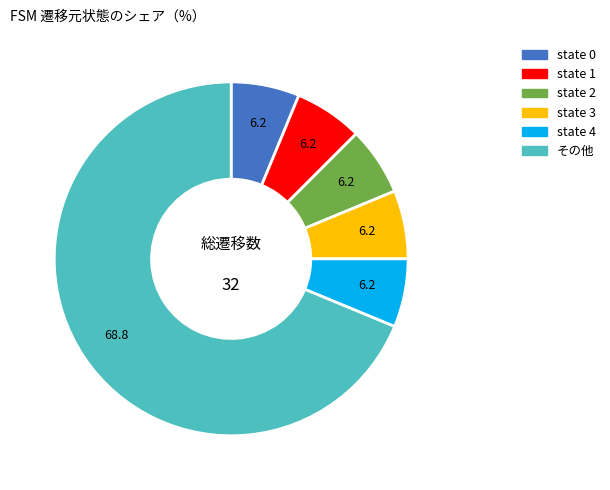

Is there a majority slice in this chart?

Yes